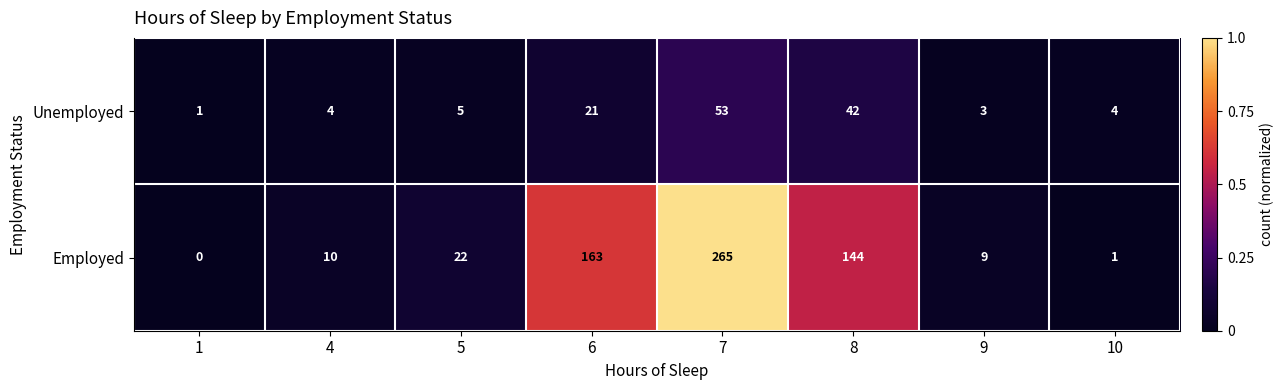

What is the maximum value shown in the chart?

265